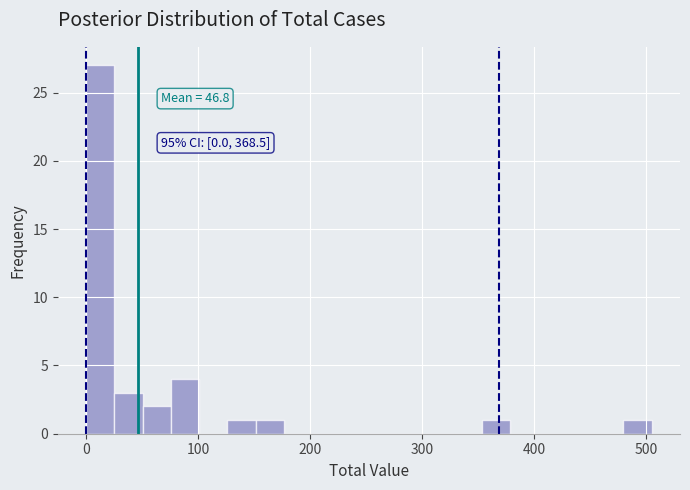

Read against the x-axis, roughly where is the centre of the tallest bar?

10